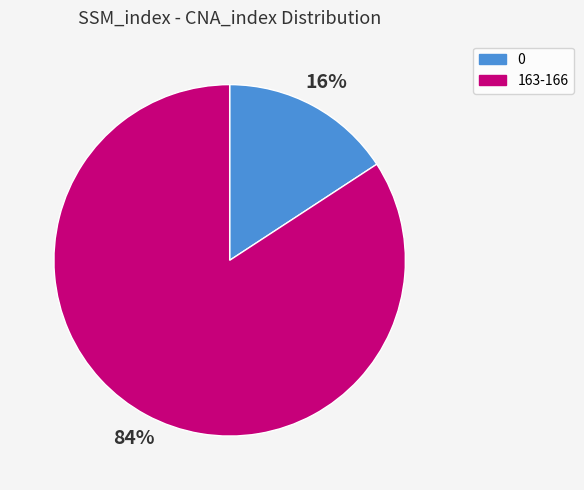

To the nearest percent, what percentage of the pie is 163-166?

84%